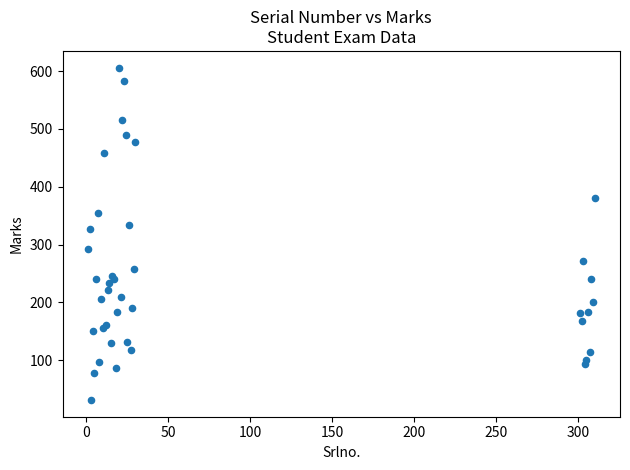

What Y value in the scatter plot is closest to 318?

326